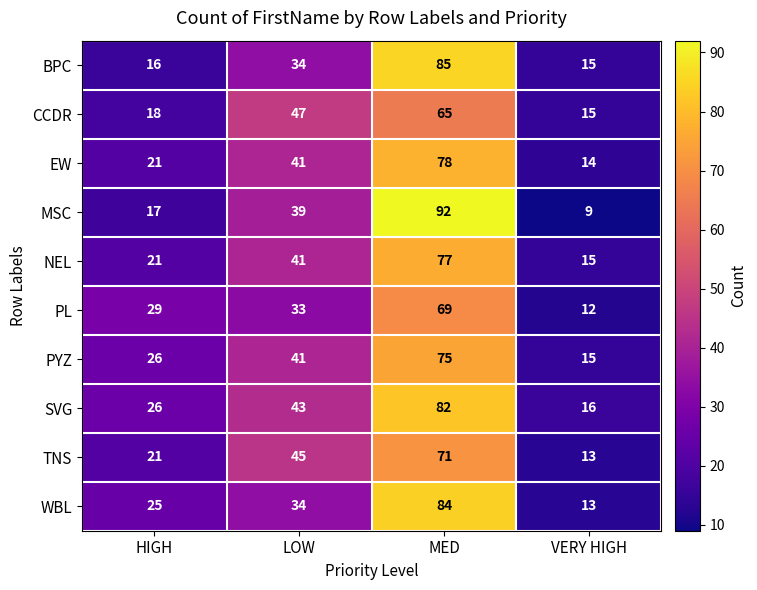

Rank the series by their maximum value, from highest to lowest.

MSC, BPC, WBL, SVG, EW, NEL, PYZ, TNS, PL, CCDR